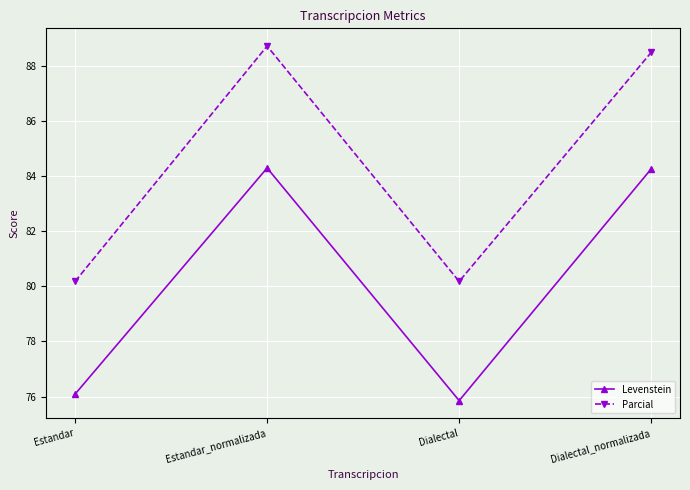

What is the approximate value of Parcial at Dialectal_normalizada?

88.5